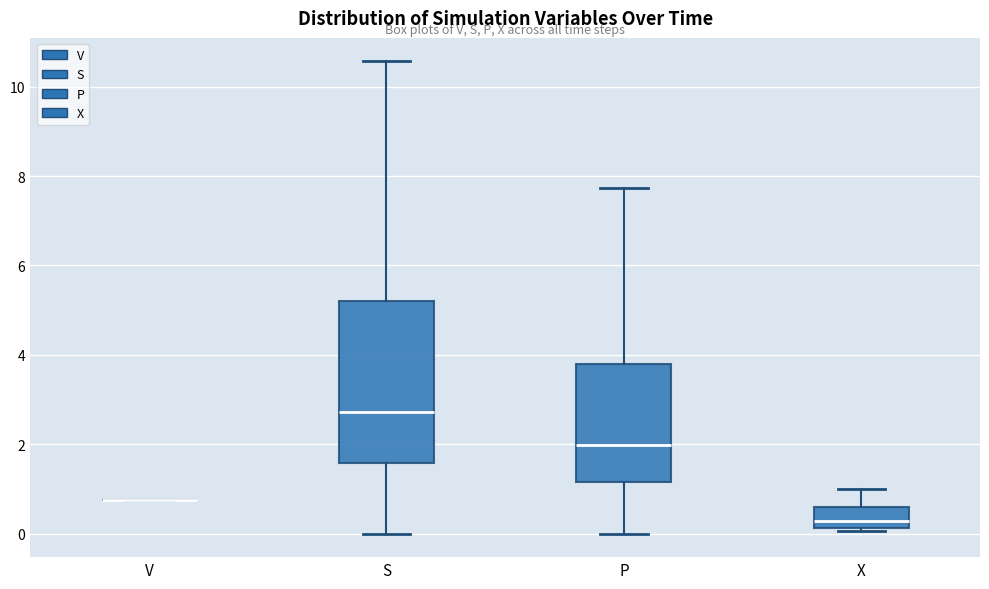

Reading left to right, read every box against the y-axis: the position of its median line, the range the box covers, and the ends of its whiskers. The values are not printed on the chart, so give them approximately, as read against the axis.

V: box collapsed to a line at 0.8, whiskers 0.8 to 0.8
S: median 2.8, box 1.6 to 5.2, whiskers 0.0 to 10.6
P: median 2.0, box 1.2 to 3.8, whiskers 0.0 to 7.8
X: median 0.2 (just above the box's lower edge), box 0.2 to 0.6, whiskers 0.0 to 1.0